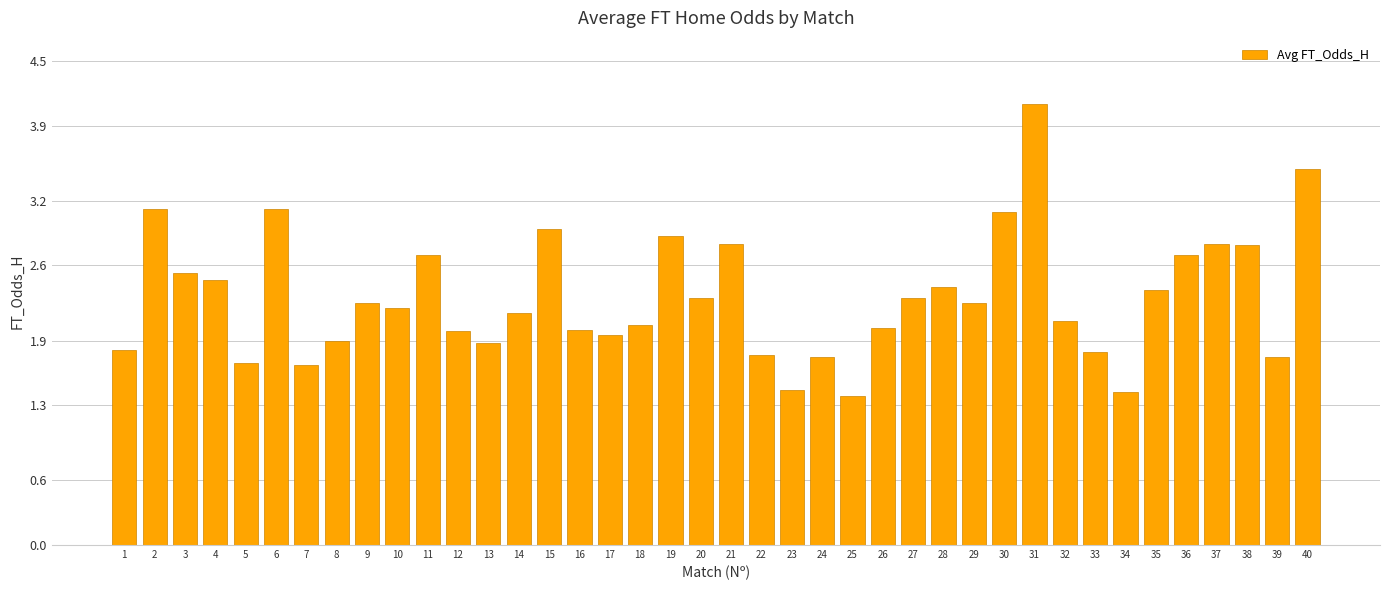

What is the ratio of the value at 5 to the value at 29?

0.8